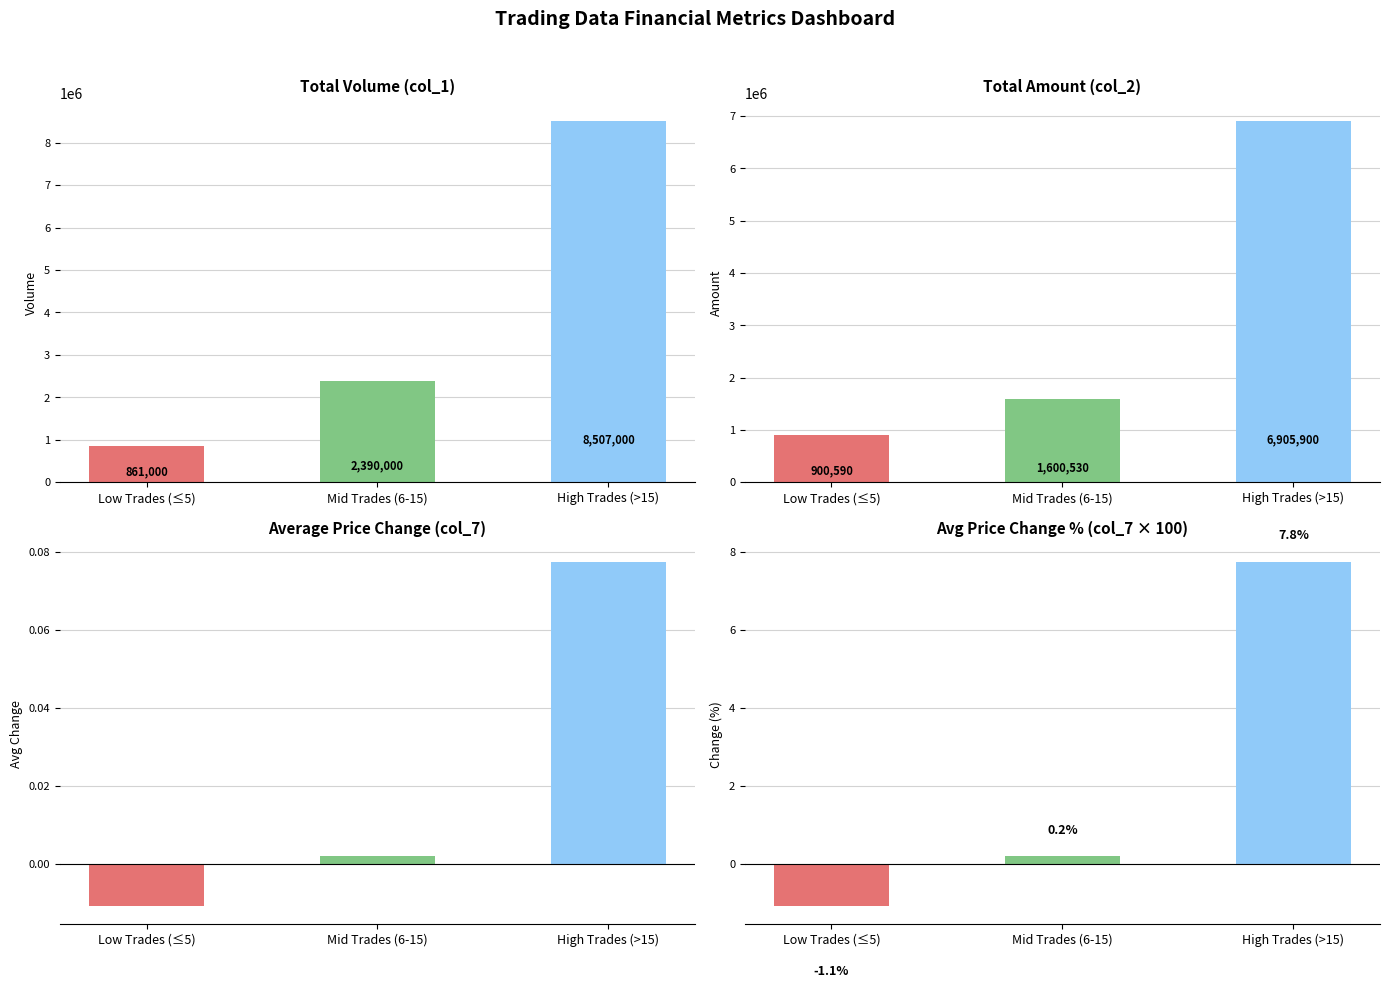

The col_7 % (Change %) series shows -0.6 at Low Trades (≤5). True or false?

False